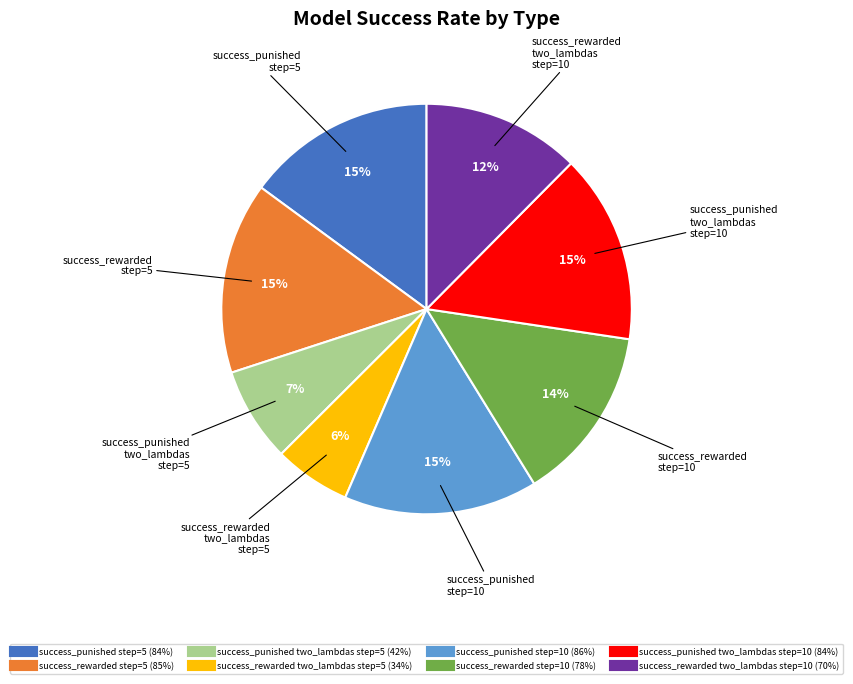

Is it true that success_punished two_lambdas step=5 is 7% of the pie?

True